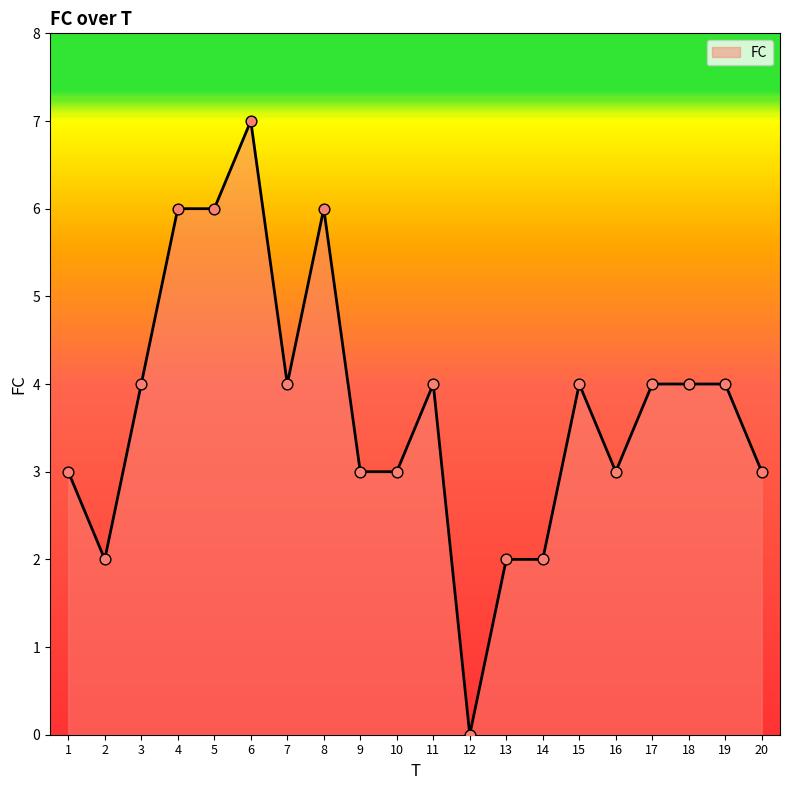

What is the change in value from 5 to 6?

+1